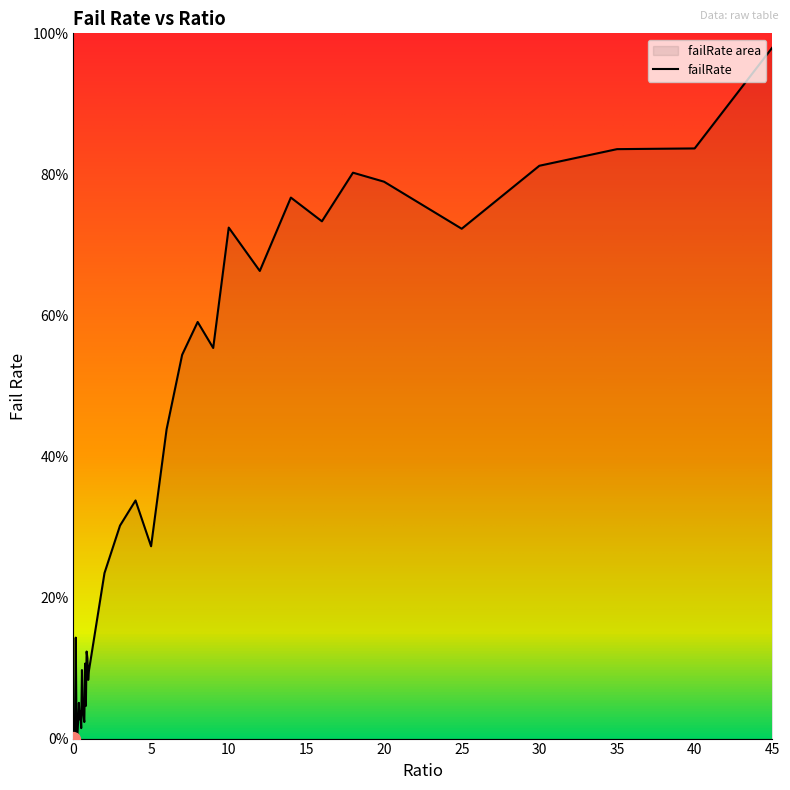

What is the difference between the values at 0.15 and 14?

62.4